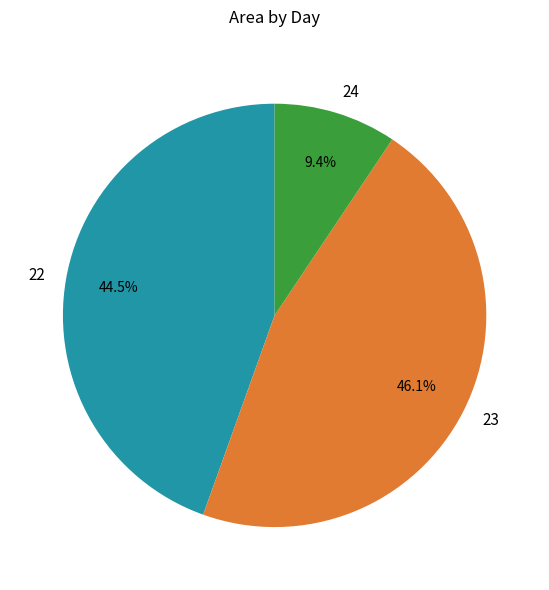

Between 22 and 24, which is larger?

22